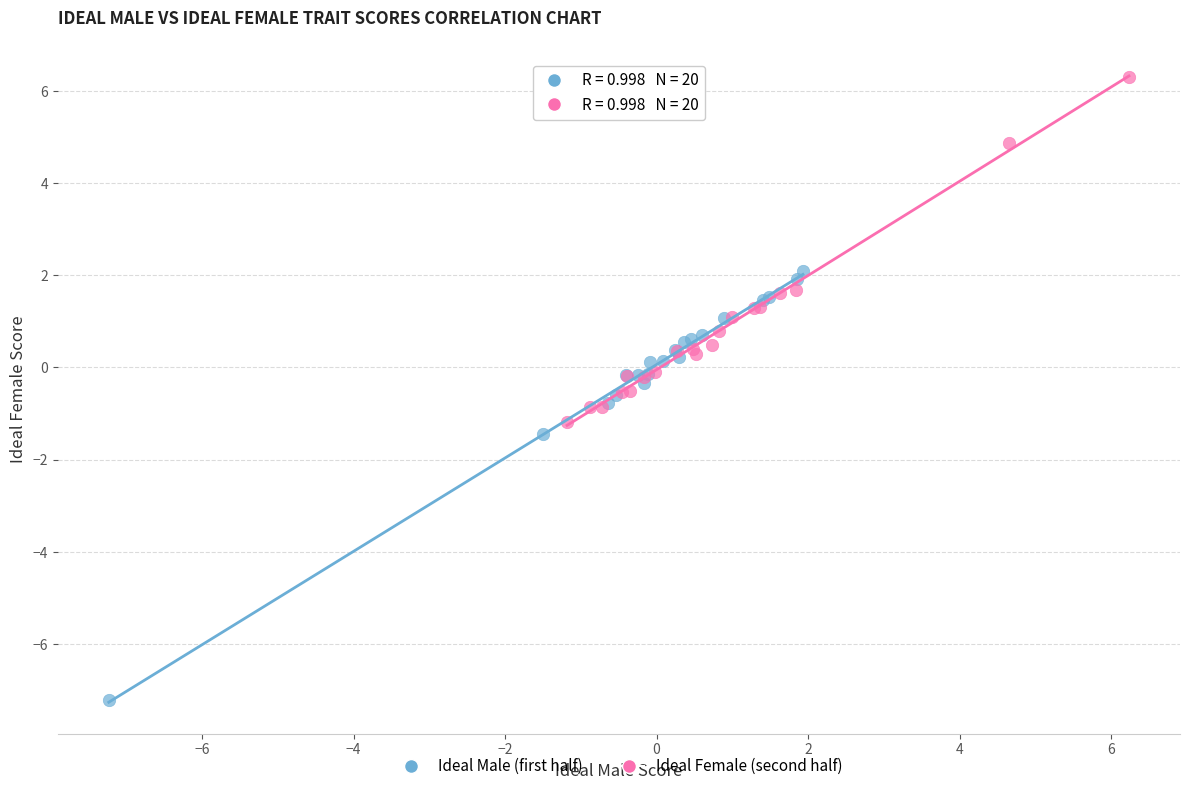

What are all the series names shown in the legend?

Ideal Male (first half), Ideal Female (second half)